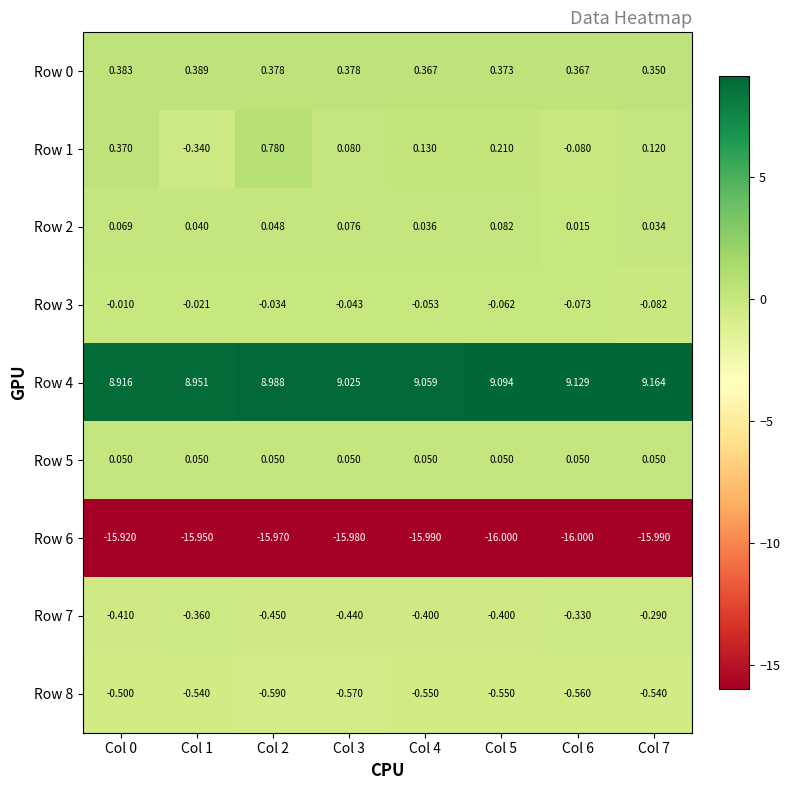

Is the value of Row 5 at Col 7 greater than the value of Row 8 at Col 4?

Yes